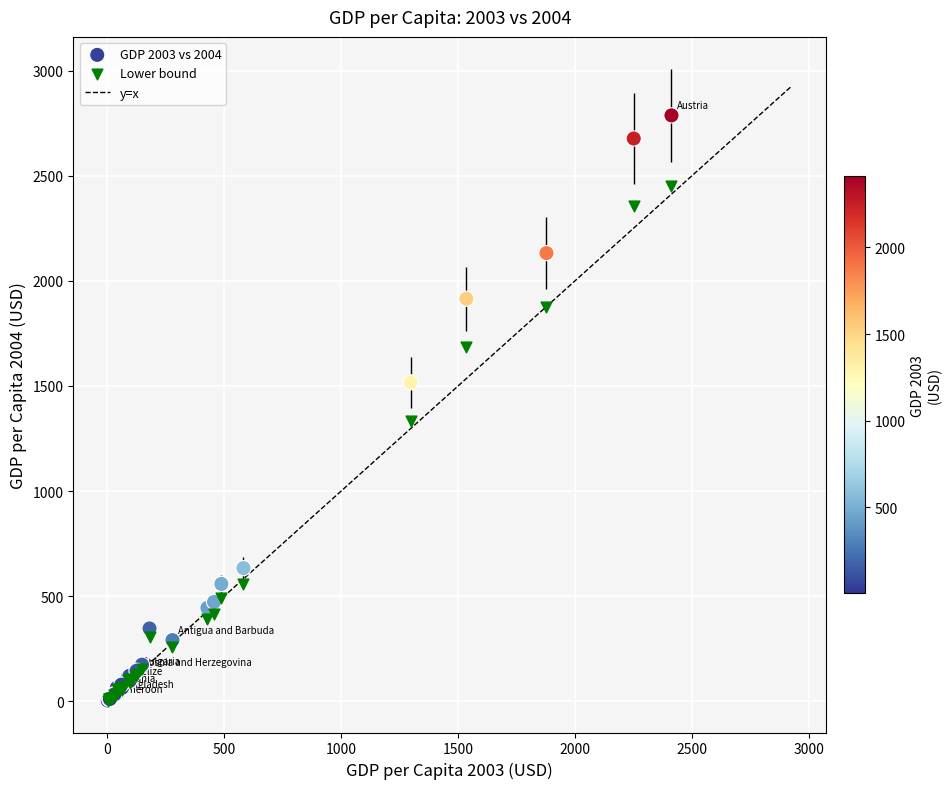

In the Lower bound series, what Y value is closest to 1228?

1335.1